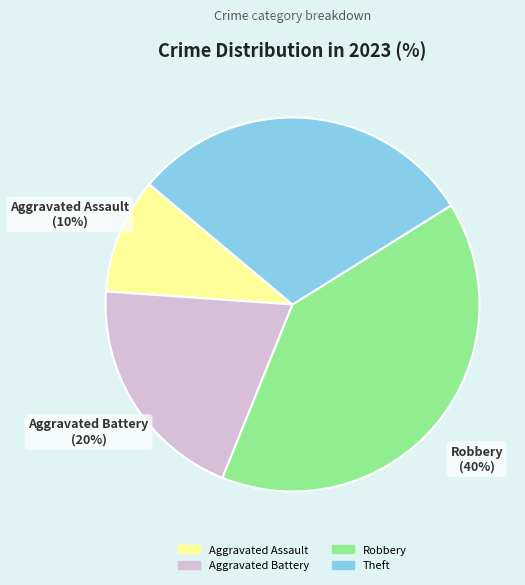

Is the sum of Aggravated Assault and Theft greater than half?

No